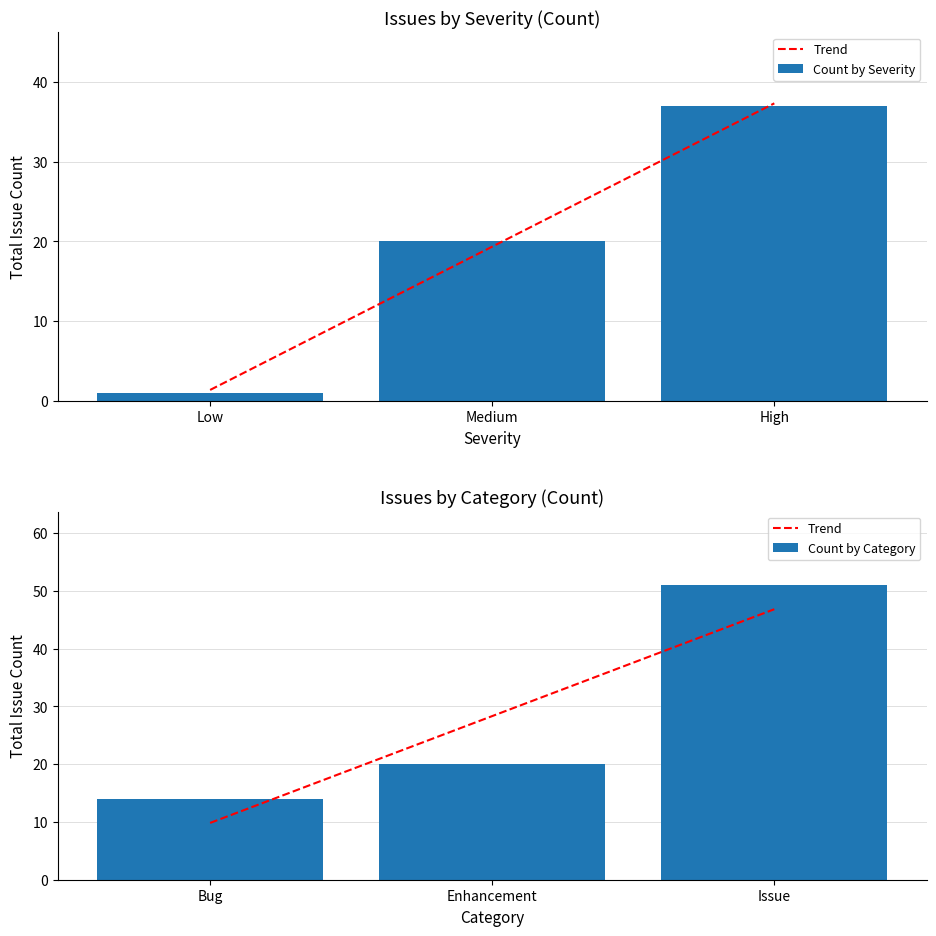

At which label does Count by Severity first exceed 20?

High